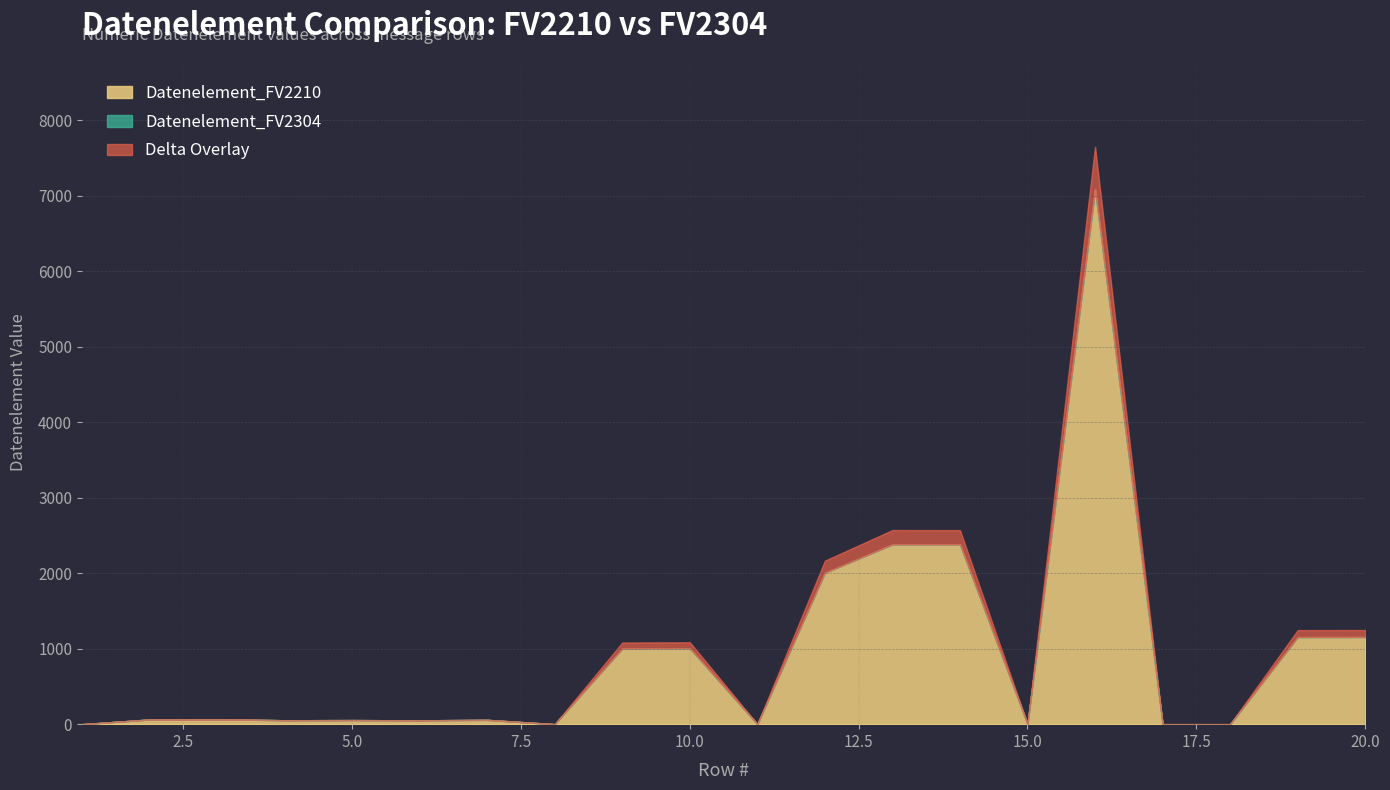

Which series has the widest spread of values?

Datenelement_FV2210